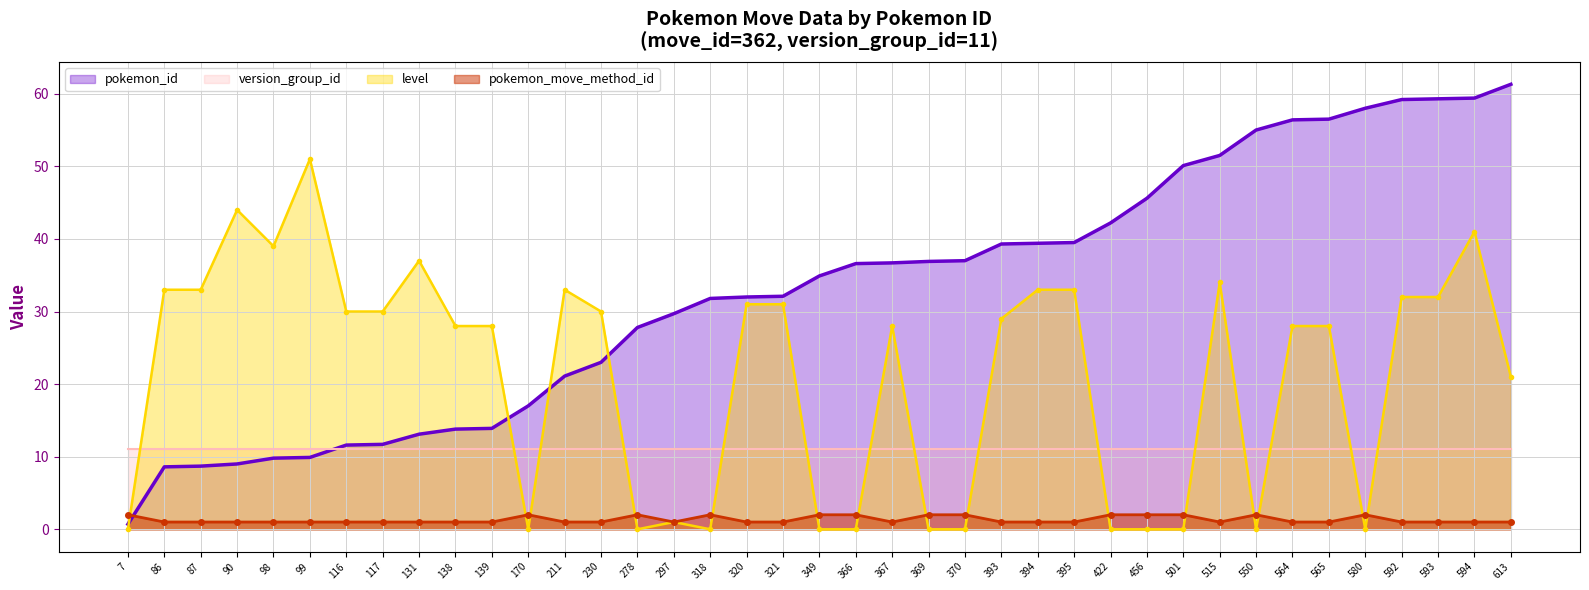

How many interior local peaks does the pokemon_move_method_id series have?

5